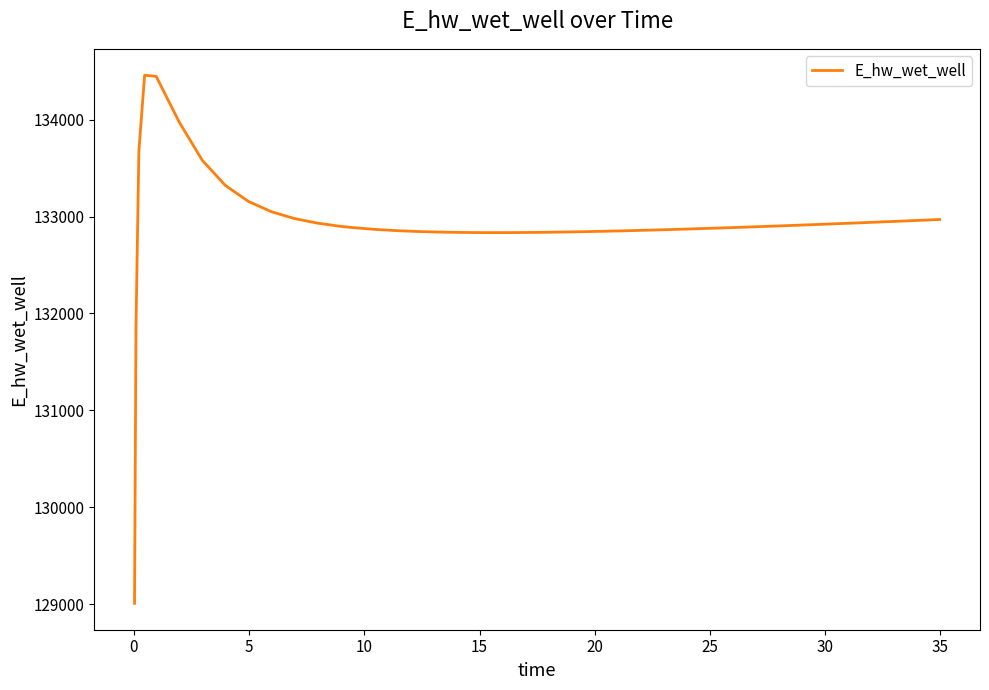

What is the minimum value shown in the chart?

129007.1